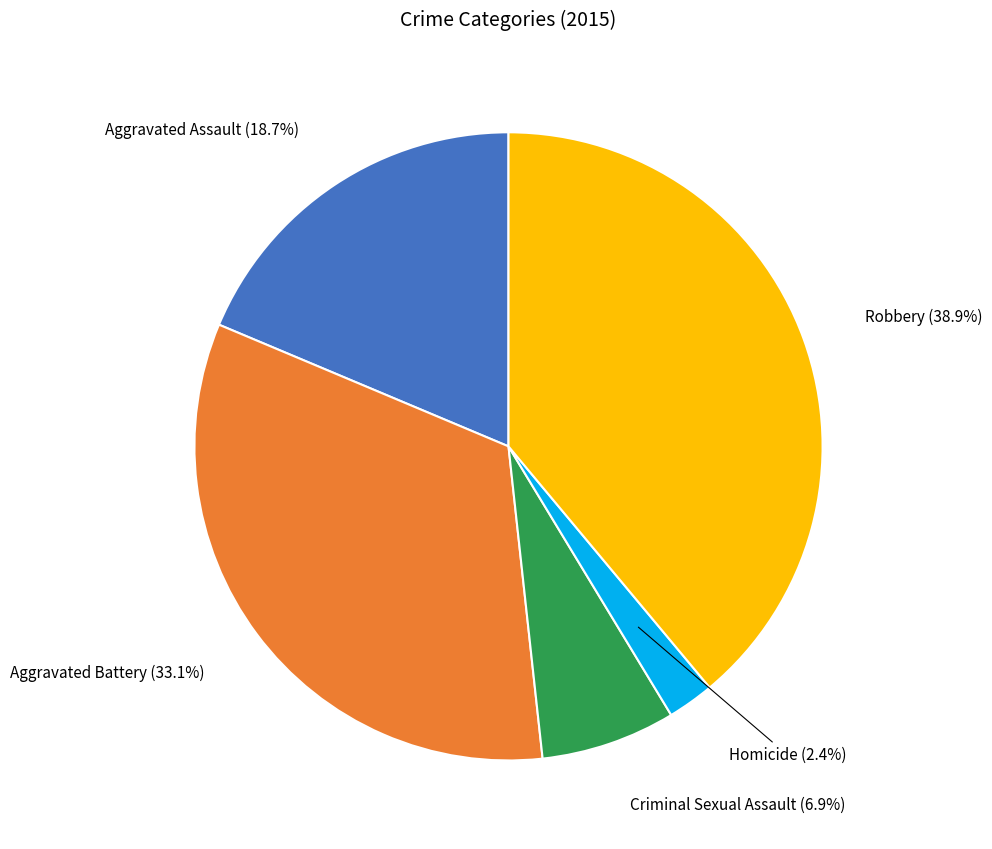

To the nearest percent, what percentage of the pie is Robbery?

39%